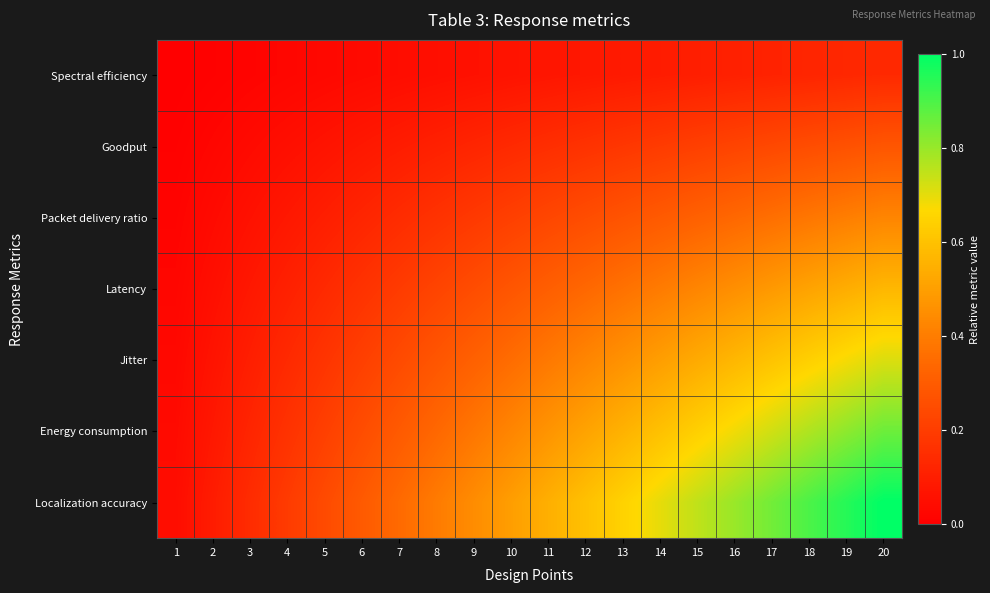

Reading left to right, transcribe all the data shown in this chart.

Spectral efficiency: 1=0.0	2=0.0	3=0.0	4=0.0	5=0.0	6=0.0	7=0.0	8=0.1	9=0.1	10=0.1	11=0.1	12=0.1	13=0.1	14=0.1	15=0.1	16=0.1	17=0.1	18=0.1	19=0.1	20=0.1
Goodput: 1=0.0	2=0.0	3=0.0	4=0.1	5=0.1	6=0.1	7=0.1	8=0.1	9=0.1	10=0.1	11=0.2	12=0.2	13=0.2	14=0.2	15=0.2	16=0.2	17=0.2	18=0.3	19=0.3	20=0.3
Packet delivery ratio: 1=0.0	2=0.0	3=0.1	4=0.1	5=0.1	6=0.1	7=0.1	8=0.2	9=0.2	10=0.2	11=0.2	12=0.3	13=0.3	14=0.3	15=0.3	16=0.3	17=0.4	18=0.4	19=0.4	20=0.4
Latency: 1=0.0	2=0.1	3=0.1	4=0.1	5=0.1	6=0.2	7=0.2	8=0.2	9=0.3	10=0.3	11=0.3	12=0.3	13=0.4	14=0.4	15=0.4	16=0.5	17=0.5	18=0.5	19=0.5	20=0.6
Jitter: 1=0.0	2=0.1	3=0.1	4=0.1	5=0.2	6=0.2	7=0.2	8=0.3	9=0.3	10=0.4	11=0.4	12=0.4	13=0.5	14=0.5	15=0.5	16=0.6	17=0.6	18=0.6	19=0.7	20=0.7
Energy consumption: 1=0.0	2=0.1	3=0.1	4=0.2	5=0.2	6=0.3	7=0.3	8=0.3	9=0.4	10=0.4	11=0.5	12=0.5	13=0.6	14=0.6	15=0.6	16=0.7	17=0.7	18=0.8	19=0.8	20=0.9
Localization accuracy: 1=0.0	2=0.1	3=0.1	4=0.2	5=0.2	6=0.3	7=0.3	8=0.4	9=0.4	10=0.5	11=0.5	12=0.6	13=0.6	14=0.7	15=0.7	16=0.8	17=0.8	18=0.9	19=0.9	20=1.0